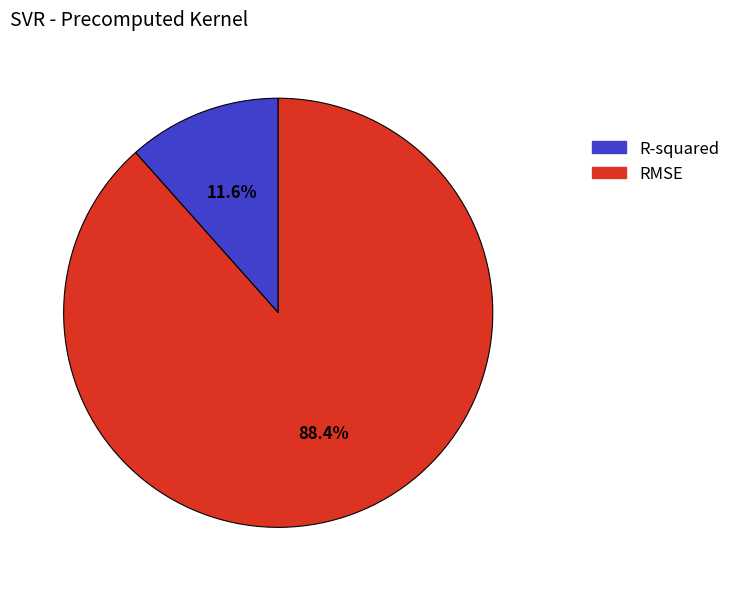

How many segments does this pie chart have?

2